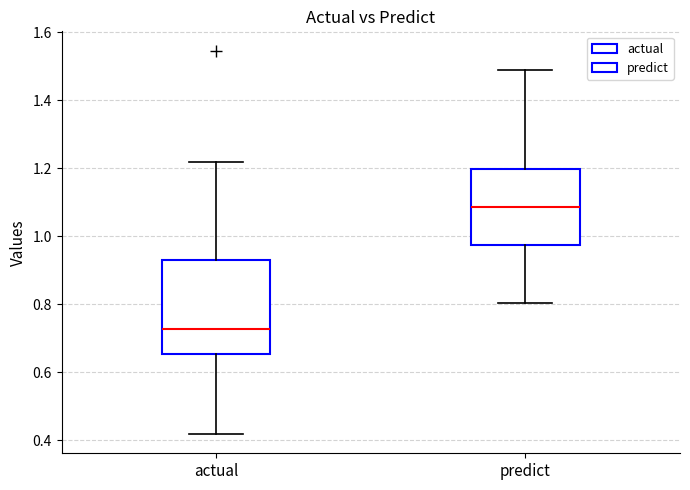

Where does the lower whisker of the box for predict end on the y-axis? The values are not printed on the chart, so give them approximately, as read against the axis.

0.80